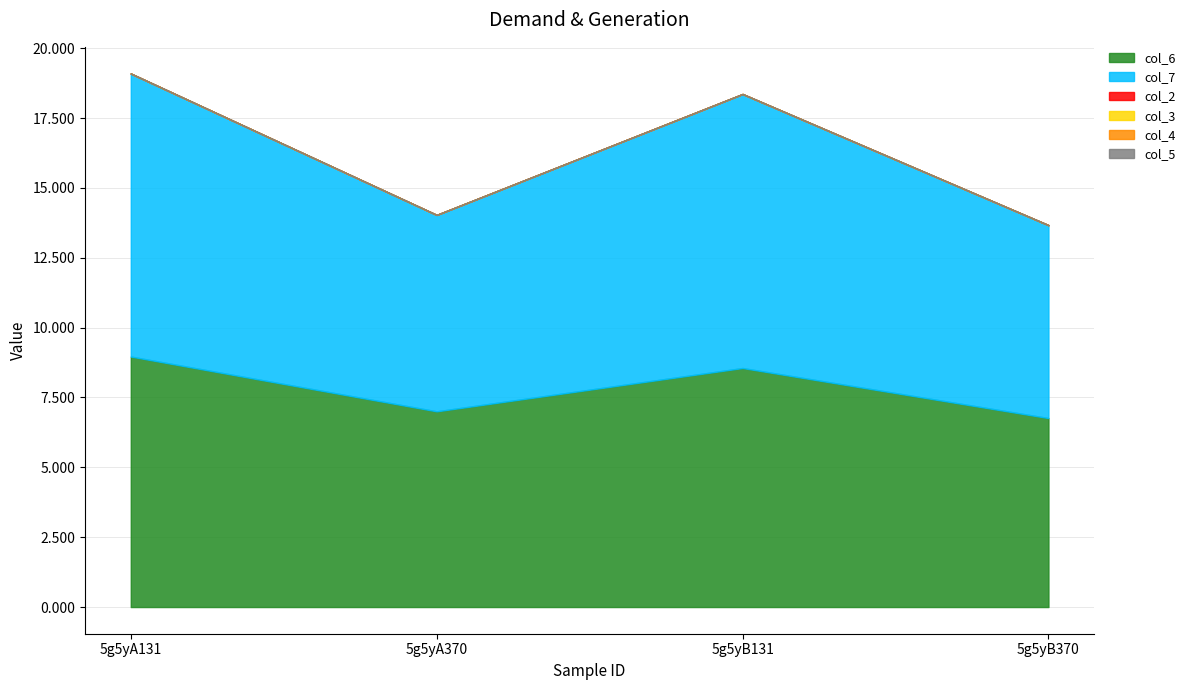

Reading left to right, list all the values displayed in this chart.

col_6: 5g5yA131=9.0	5g5yA370=7.0	5g5yB131=8.6	5g5yB370=6.8
col_7: 5g5yA131=10.1	5g5yA370=7.0	5g5yB131=9.8	5g5yB370=6.9
col_2: 5g5yA131=0.0	5g5yA370=0.0	5g5yB131=0.0	5g5yB370=0.0
col_3: 5g5yA131=0.0	5g5yA370=0.0	5g5yB131=0.0	5g5yB370=0.0
col_4: 5g5yA131=0.0	5g5yA370=0.0	5g5yB131=0.0	5g5yB370=0.0
col_5: 5g5yA131=0.0	5g5yA370=0.0	5g5yB131=0.0	5g5yB370=0.0